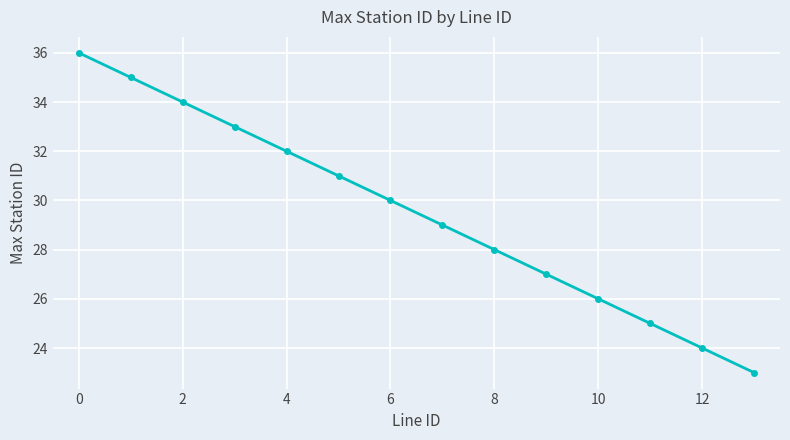

What is the sum of all values?

413